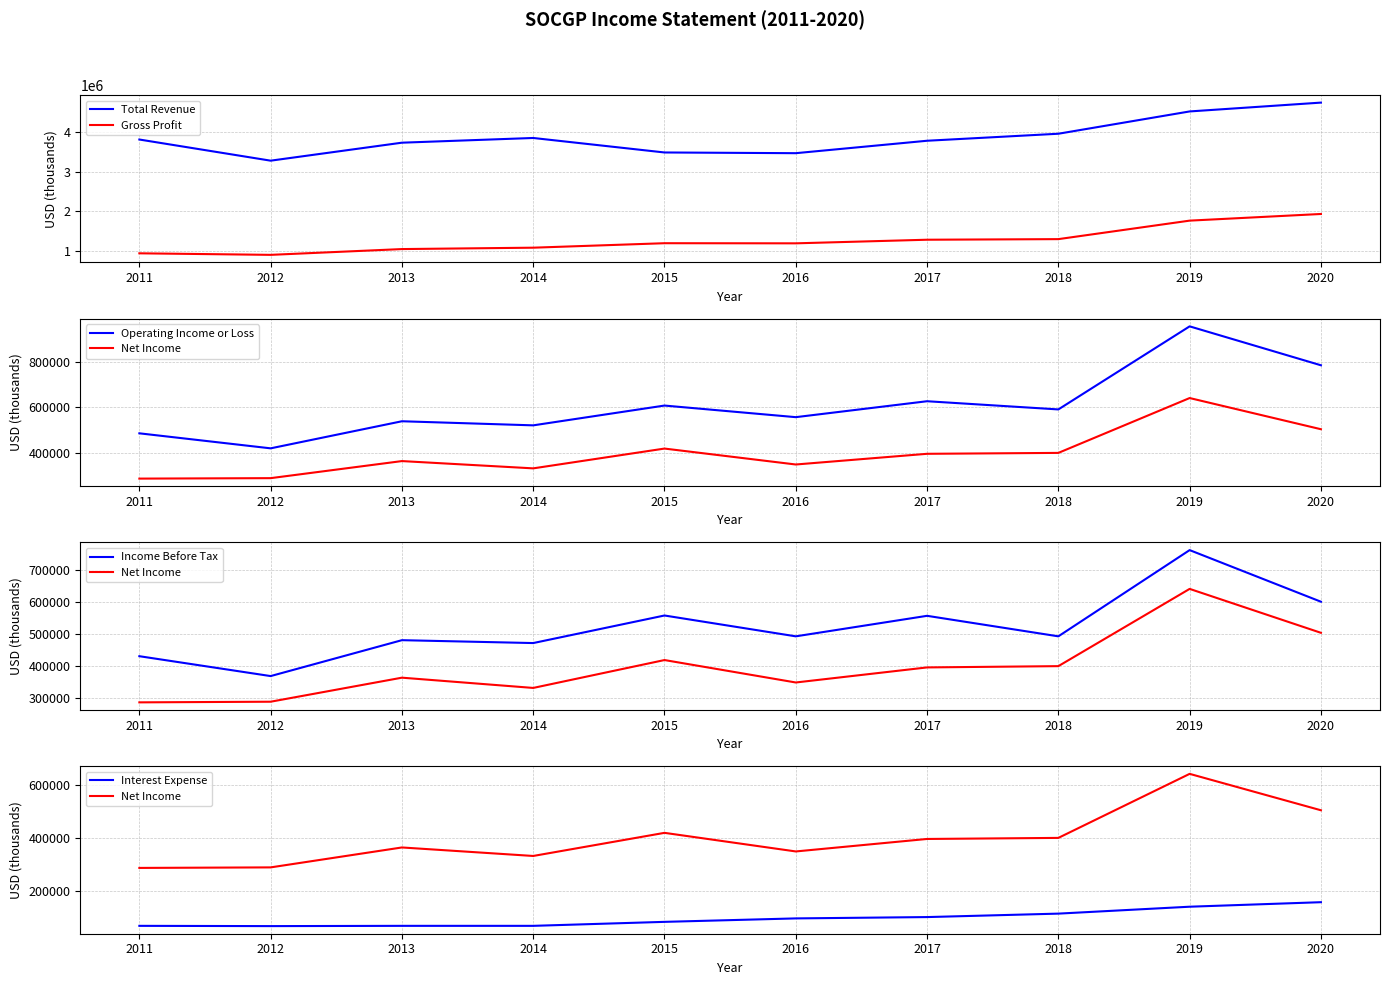

Where does the Total Revenue series first go above 3816000?

2014